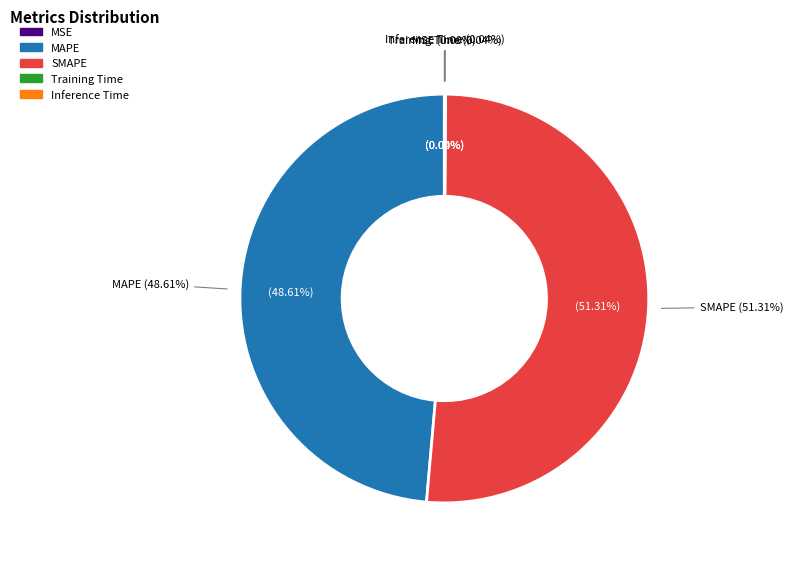

What is the change in value from MAPE to Inference Time?

-10.5